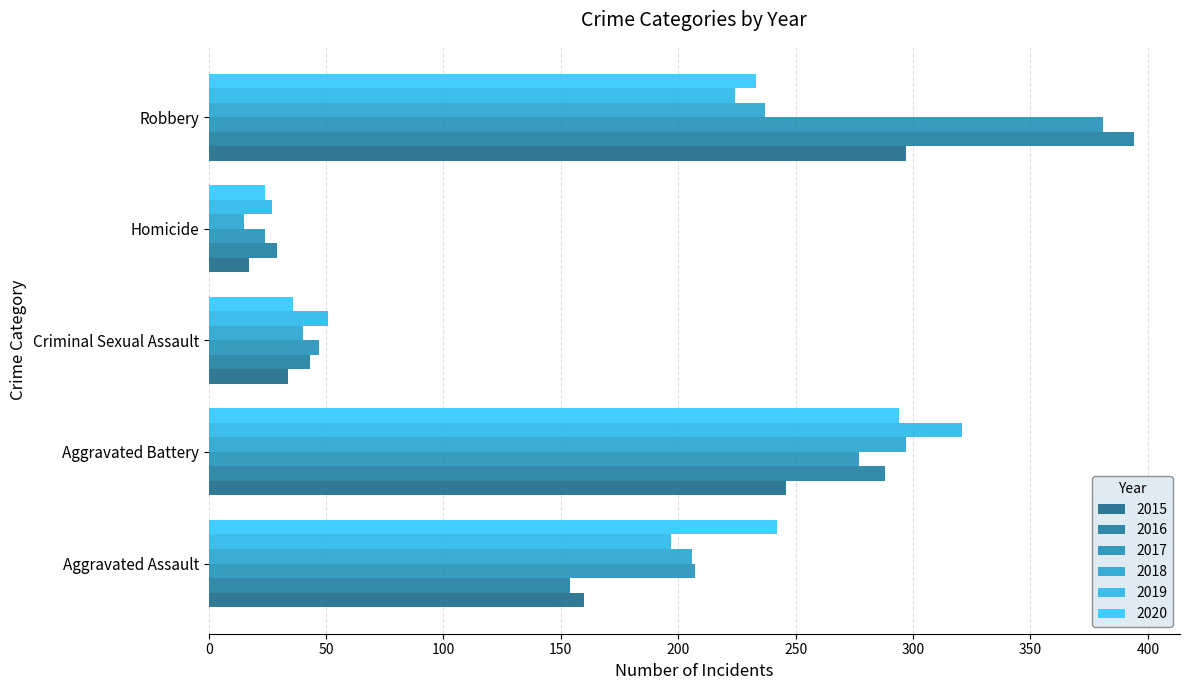

How many series are shown in this chart?

6